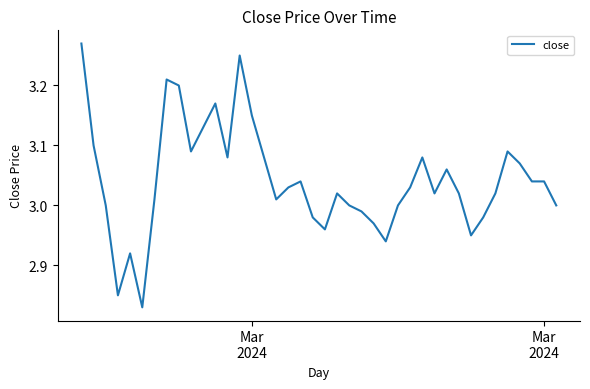

What is the maximum value shown in the chart?

3.3